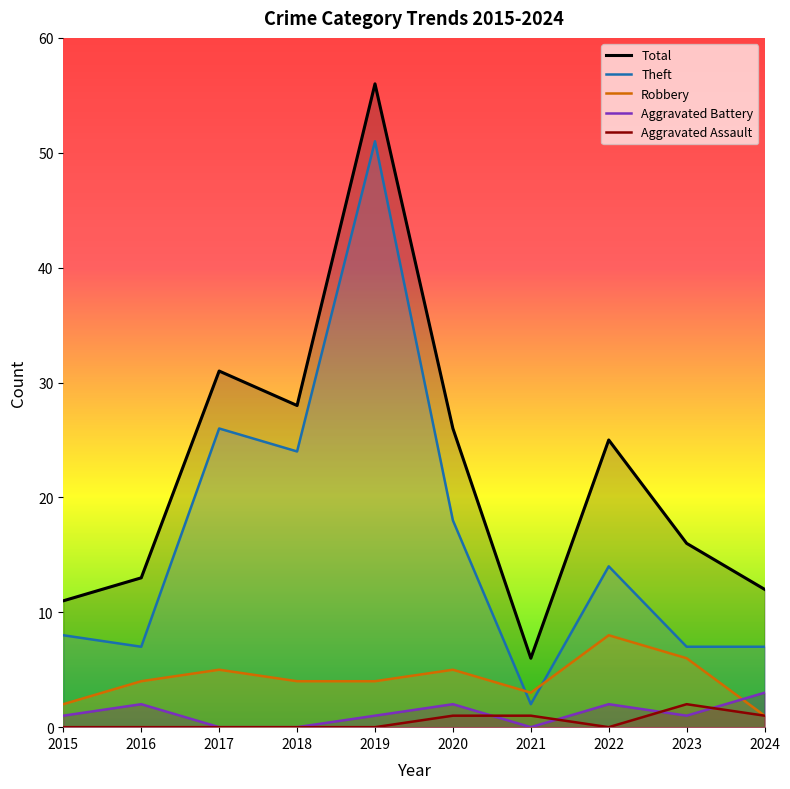

At which category is the sum across all series the highest?

2019